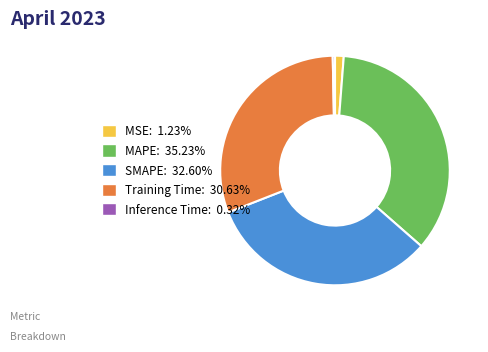

Is there a majority slice in this chart?

No